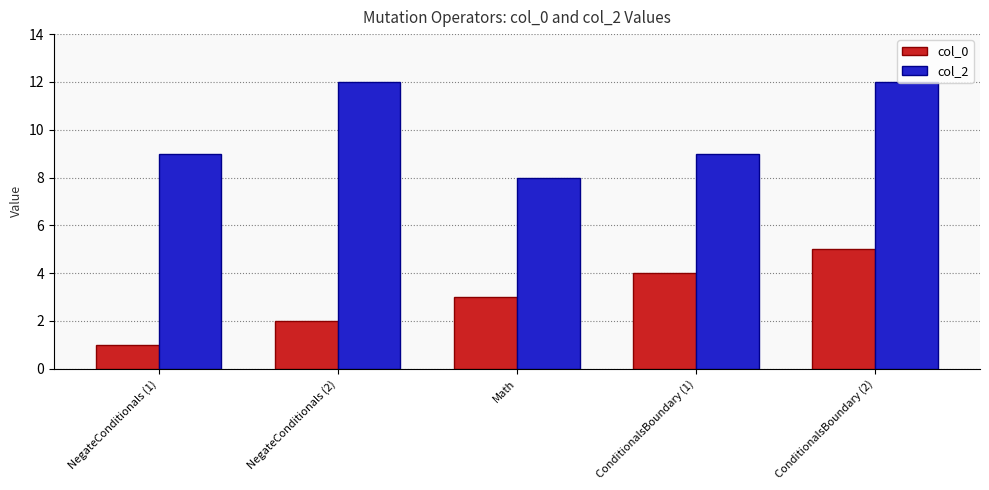

Count the number of categories in the chart.

5